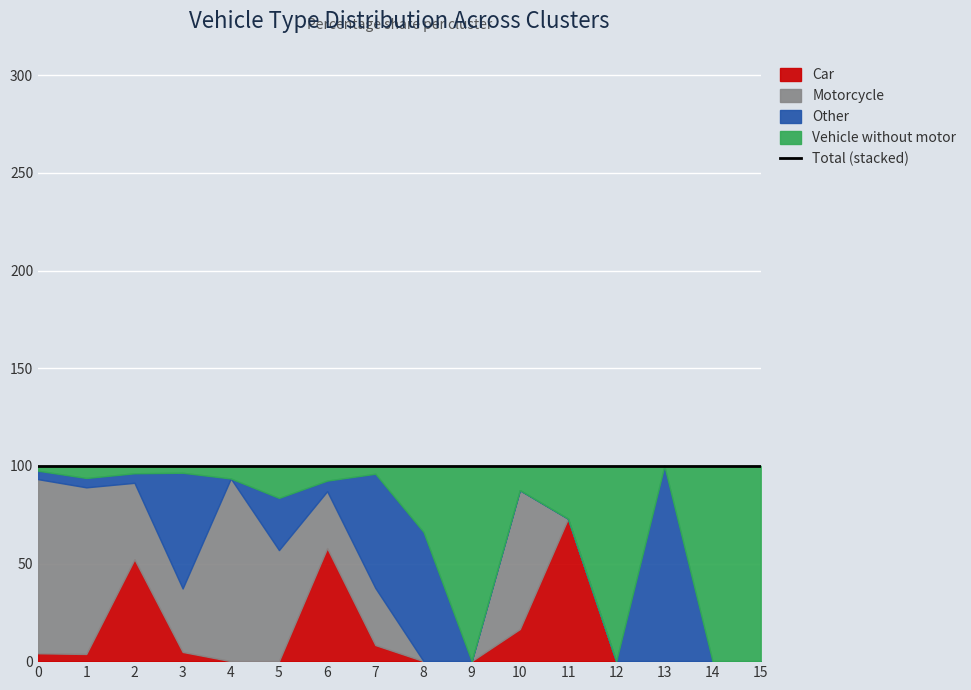

True or false: Vehicle without motor has more than 2 points higher than both neighbors.

True